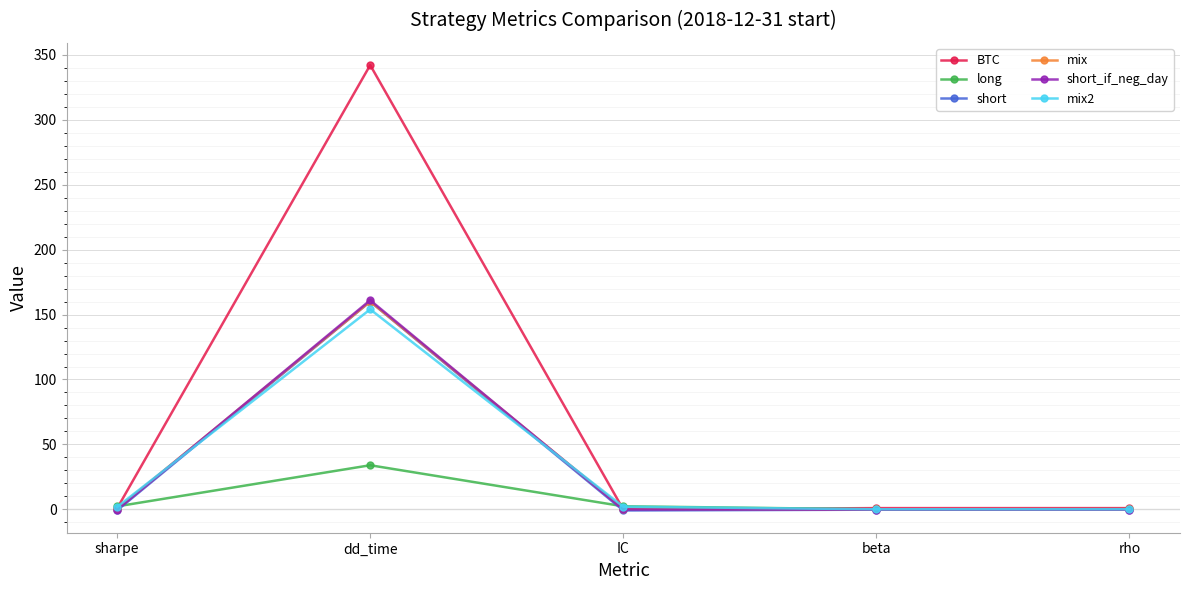

Which series has the largest total across all categories?

BTC